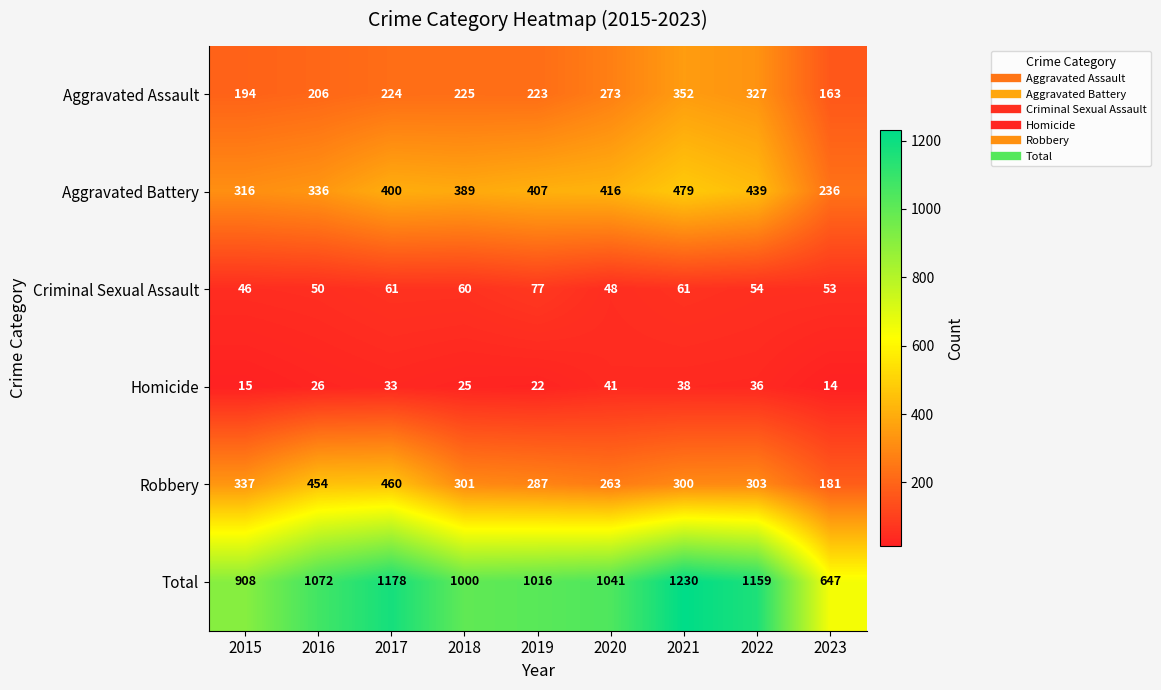

What is the sum of all Aggravated Battery values?

3418